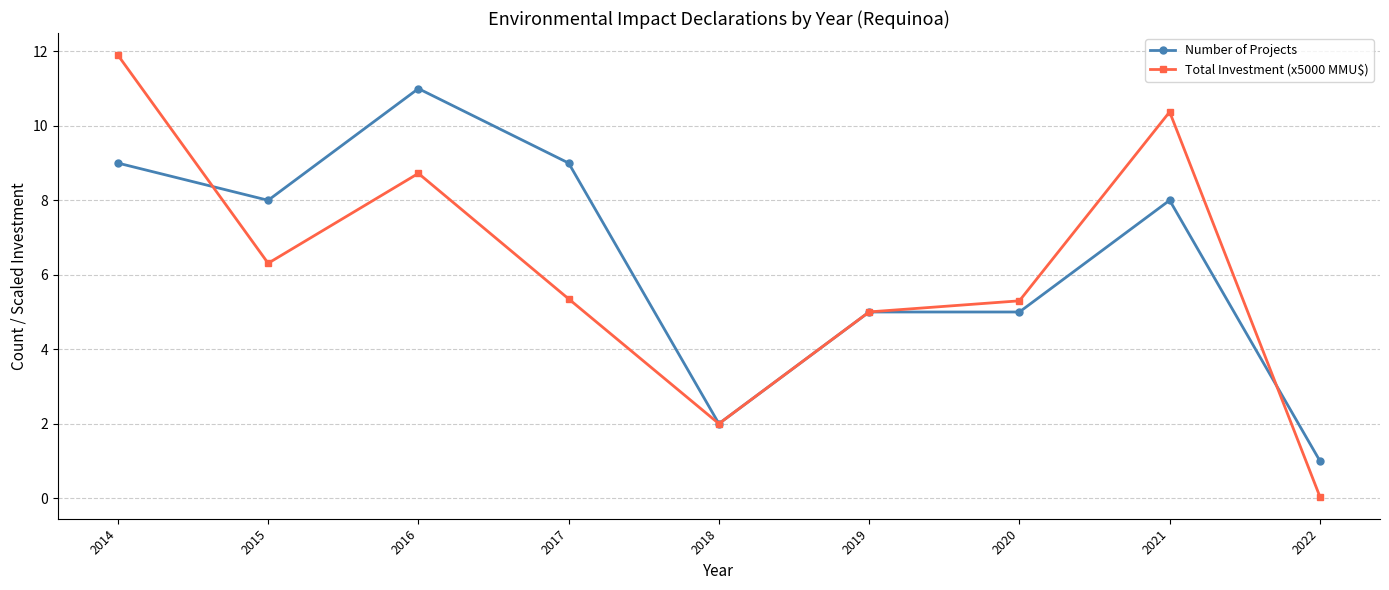

List the series in order of their peak value, lowest first.

Number of Projects, Total Investment (x5000 MMU$)